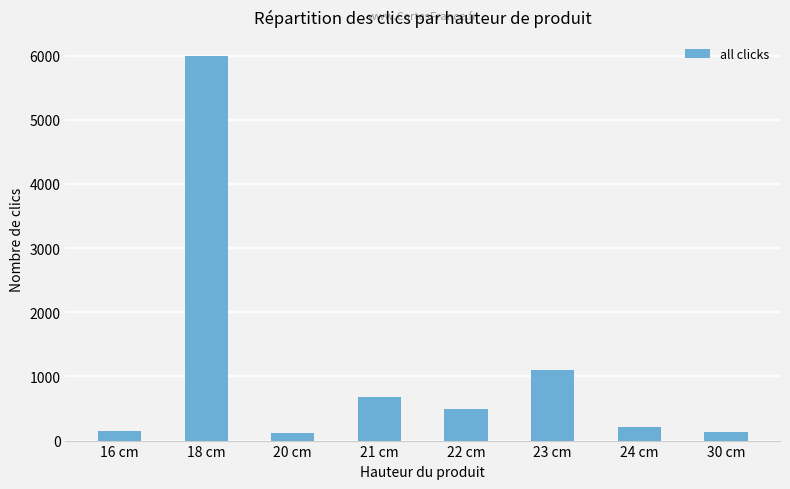

Between 16 cm and 23 cm, which is larger?

23 cm